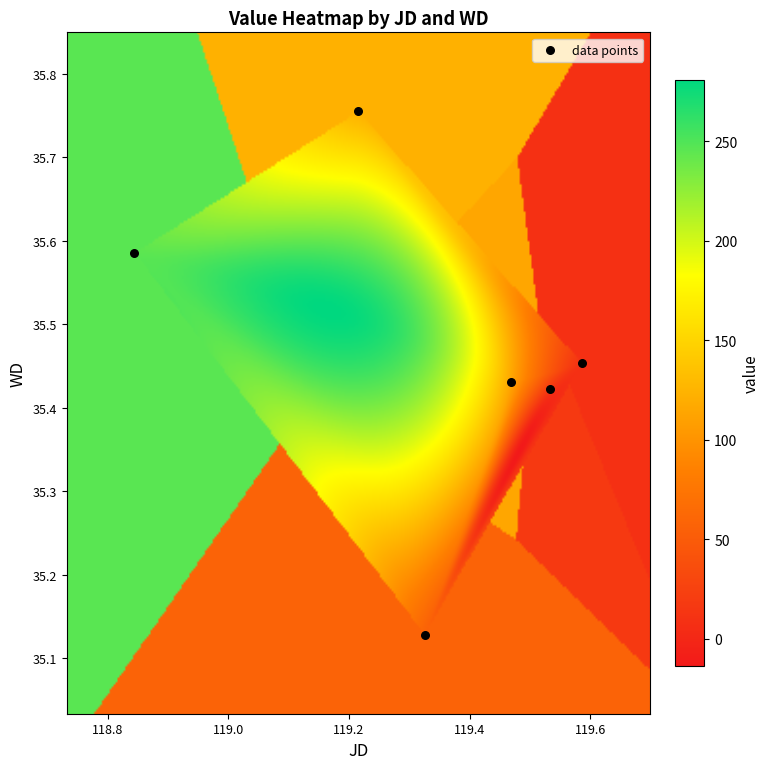

What is the average X value?

119.3